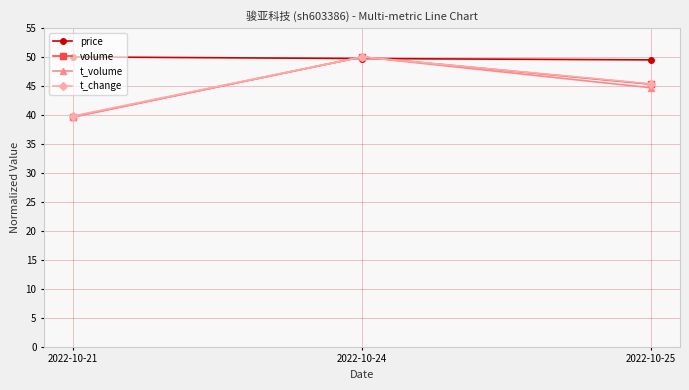

What is the value of the volume point at the 2nd from the left?

50.0